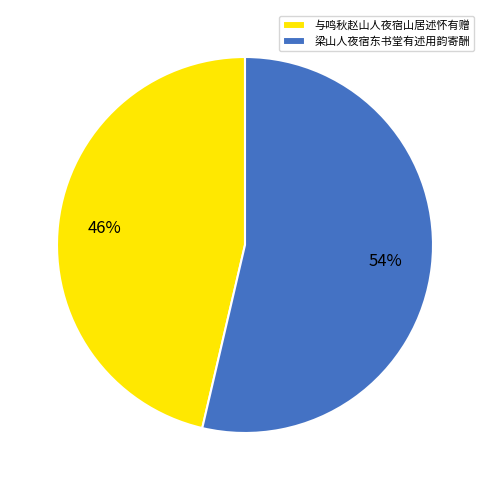

Between 梁山人夜宿东书堂有述用韵寄酬 and 与鸣秋赵山人夜宿山居述怀有赠, which is larger?

梁山人夜宿东书堂有述用韵寄酬